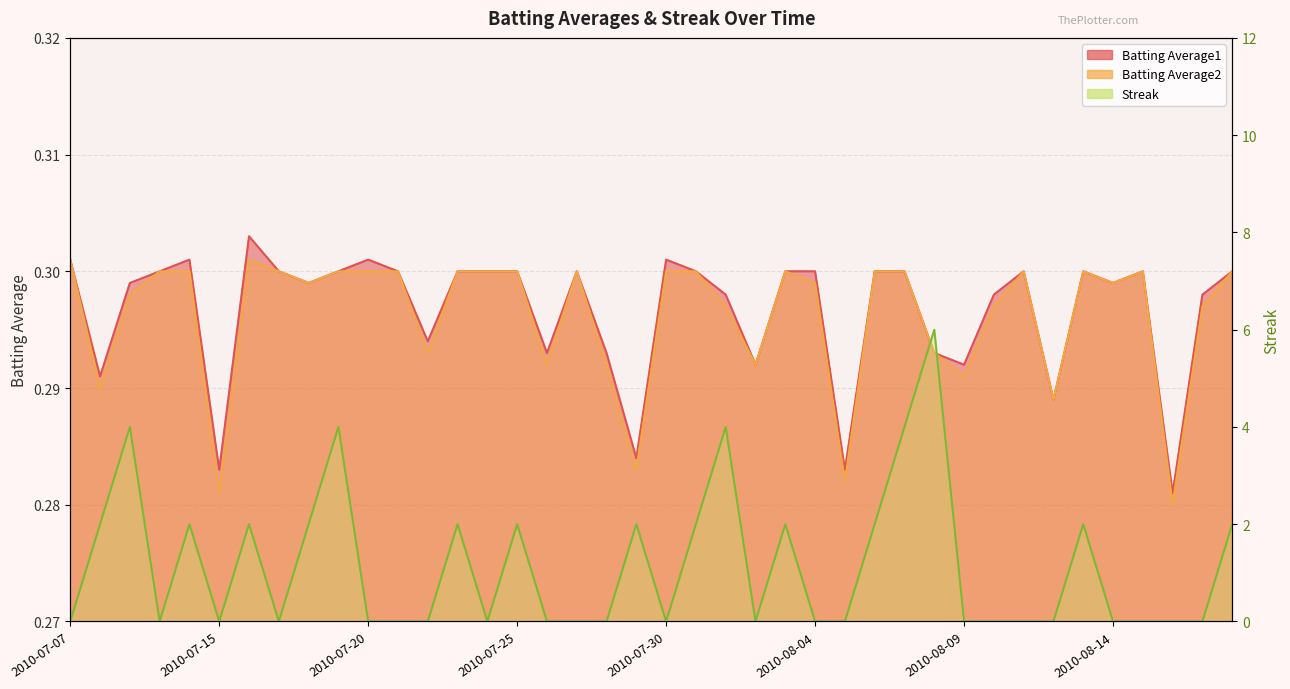

Between 2010-08-05 and 2010-08-15, which series saw the biggest shift?

Batting Average2